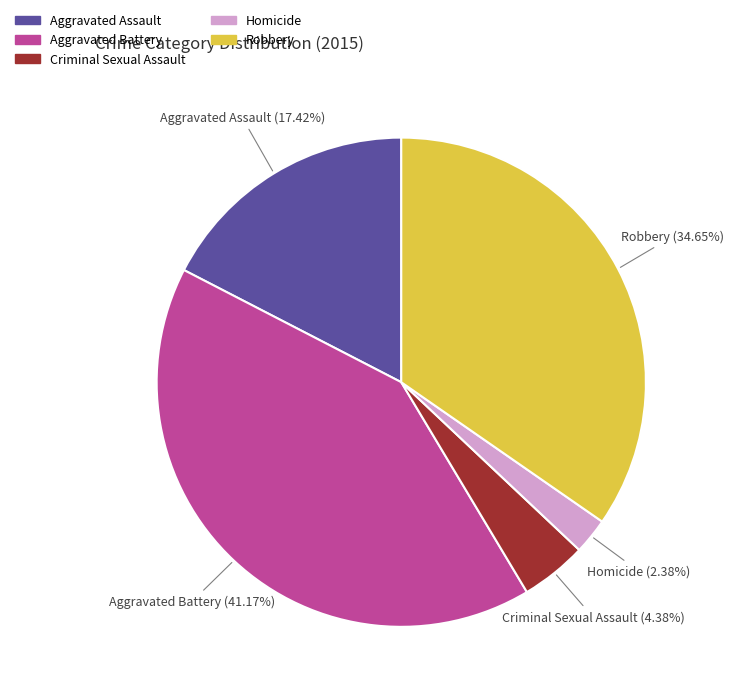

How much of the chart is everything except Homicide?

97.6%